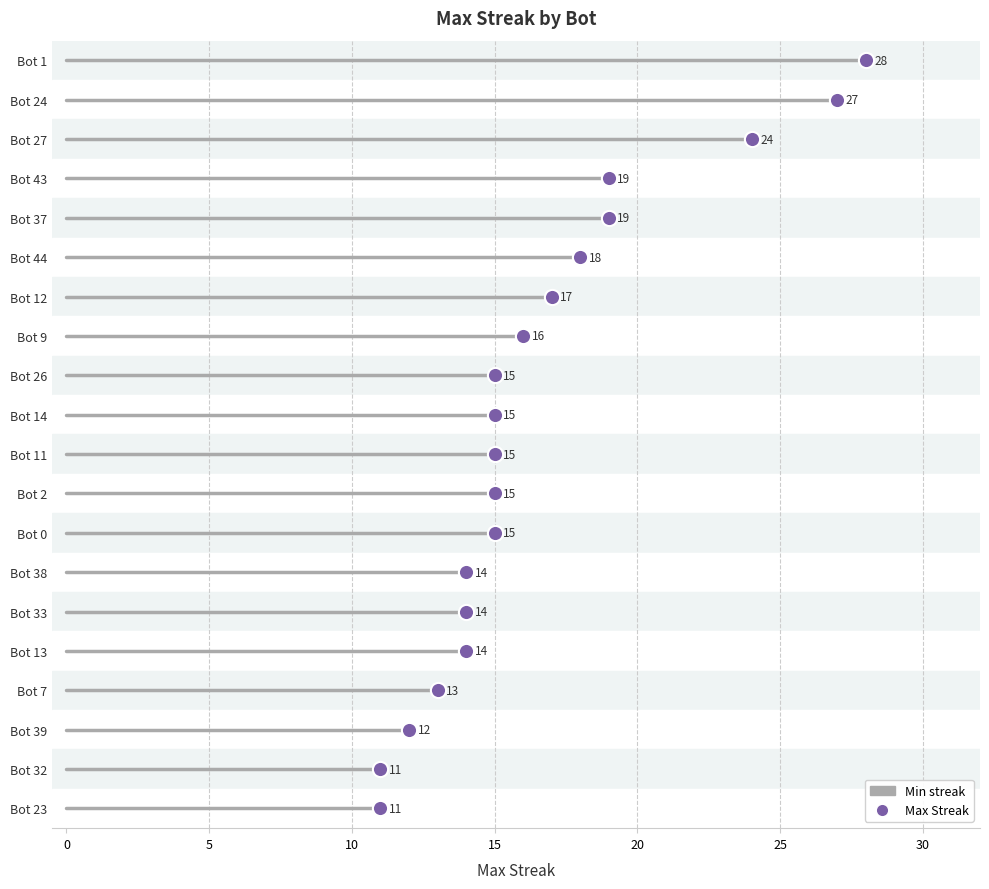

Which has a higher value, Bot 11 or Bot 23?

Bot 11